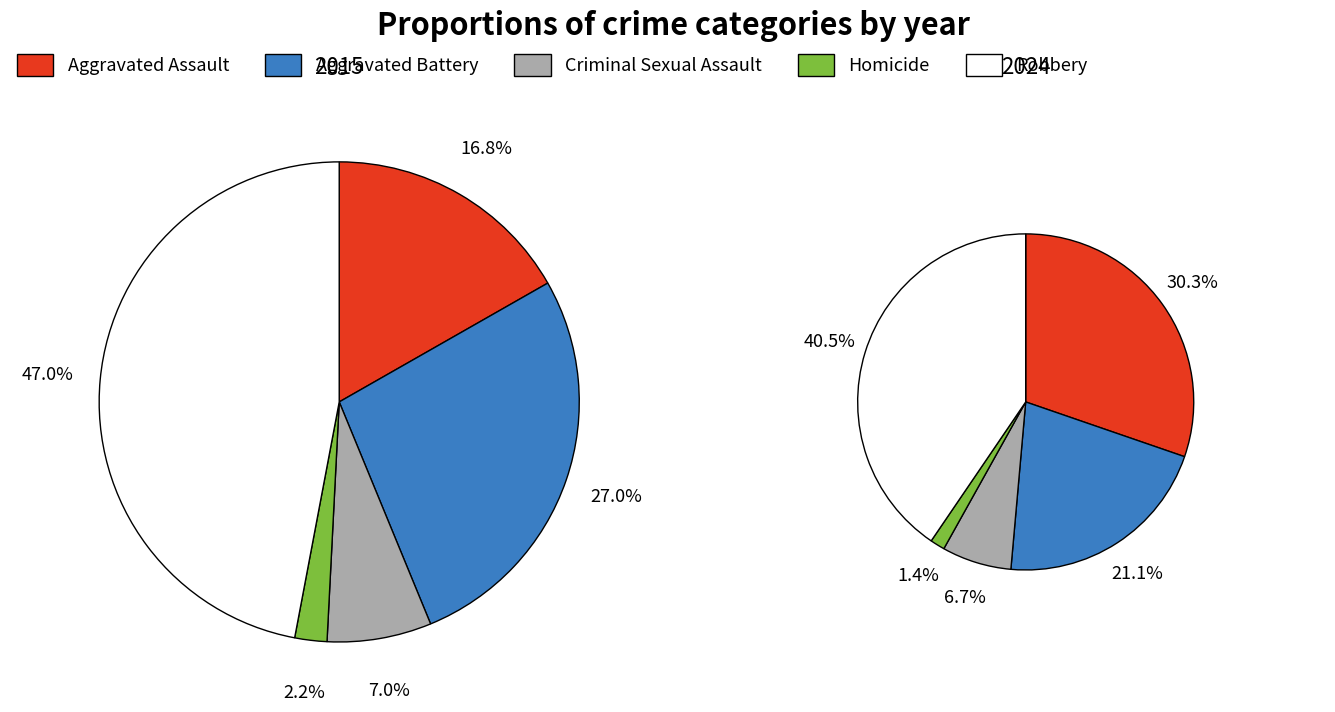

True or false: values_2024 accounts for 21% of the total.

True